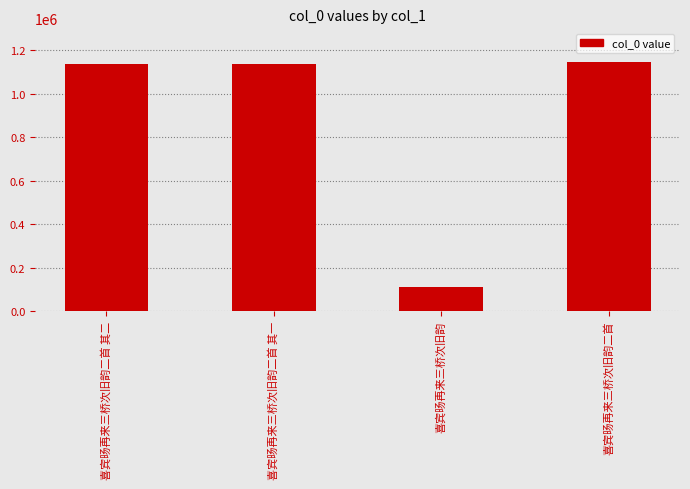

What is the ratio of the value at 喜宾旸再来三桥次旧韵 to the value at 喜宾旸再来三桥次旧韵二首 其一?

0.1